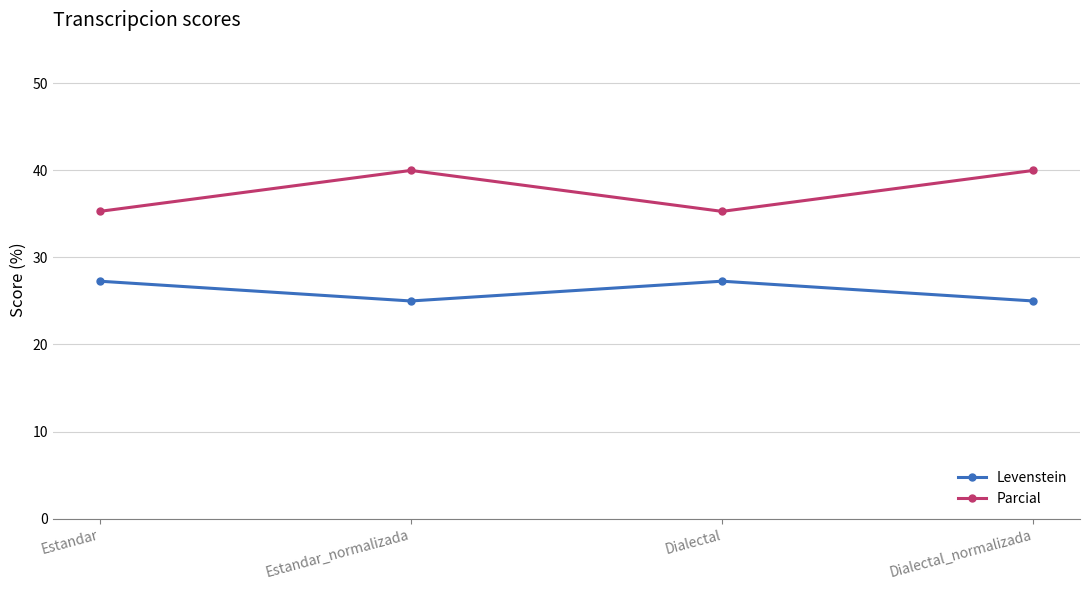

Reading right to left, extract all data points from this chart.

Levenstein: 25.0	27.3	25.0	27.3
Parcial: 40.0	35.3	40.0	35.3